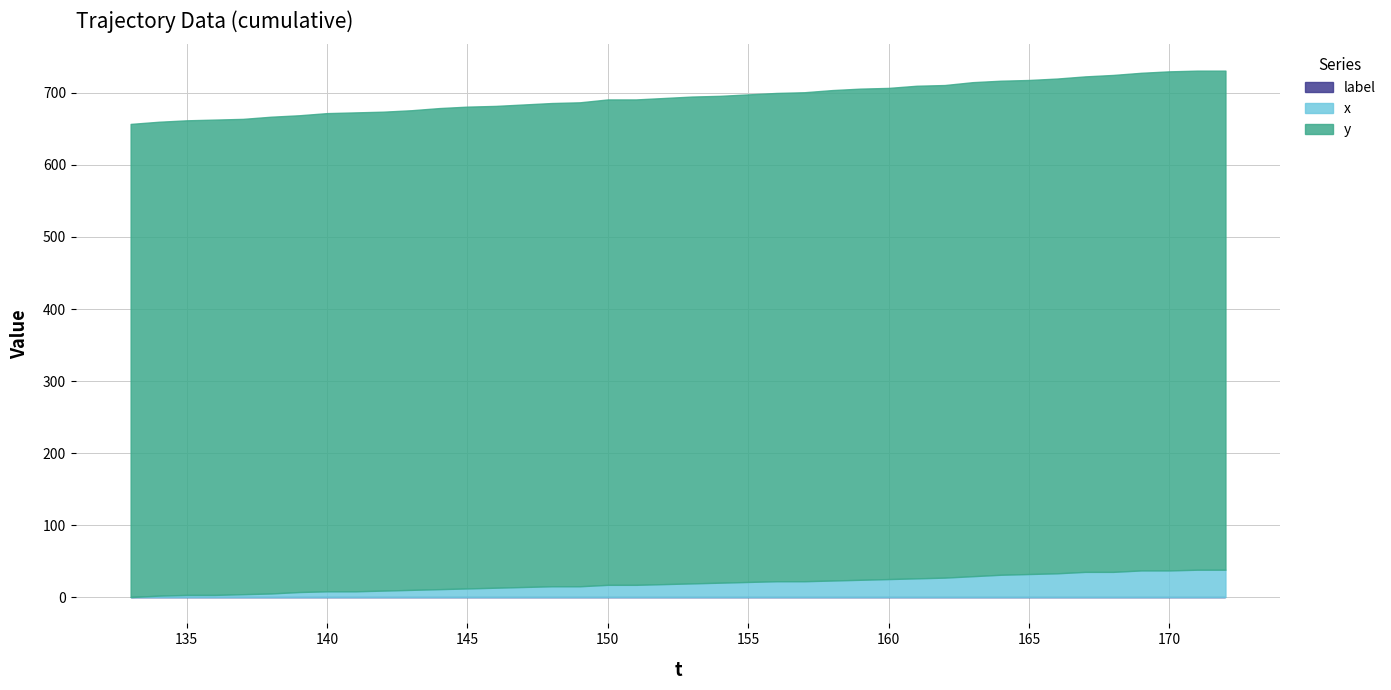

Which series has the largest total across all categories?

y